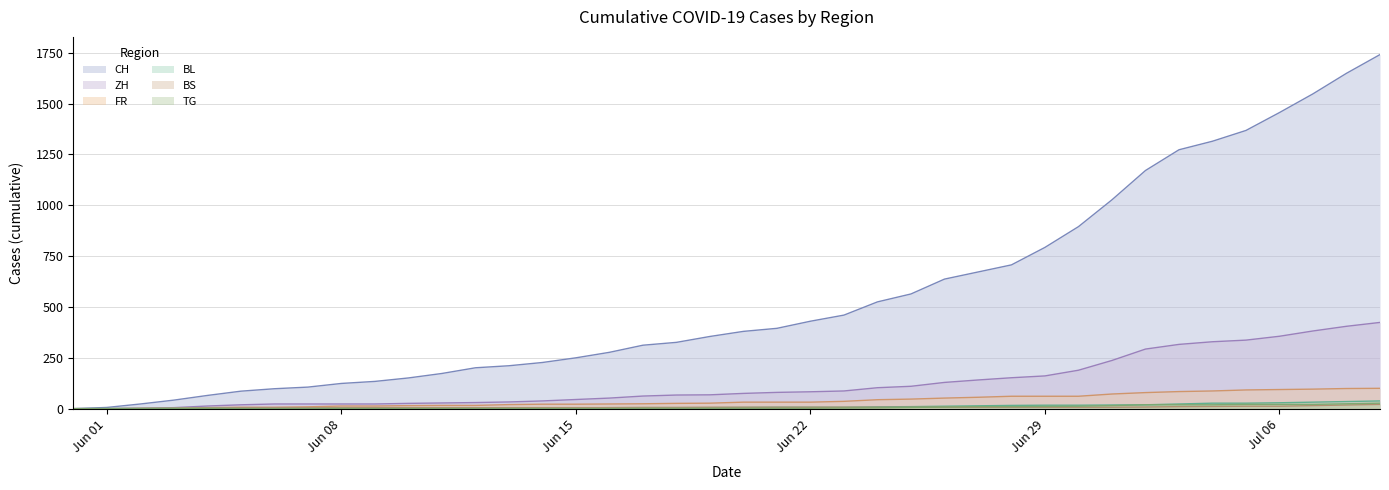

Does the chart display data point markers on the line(s)?

No